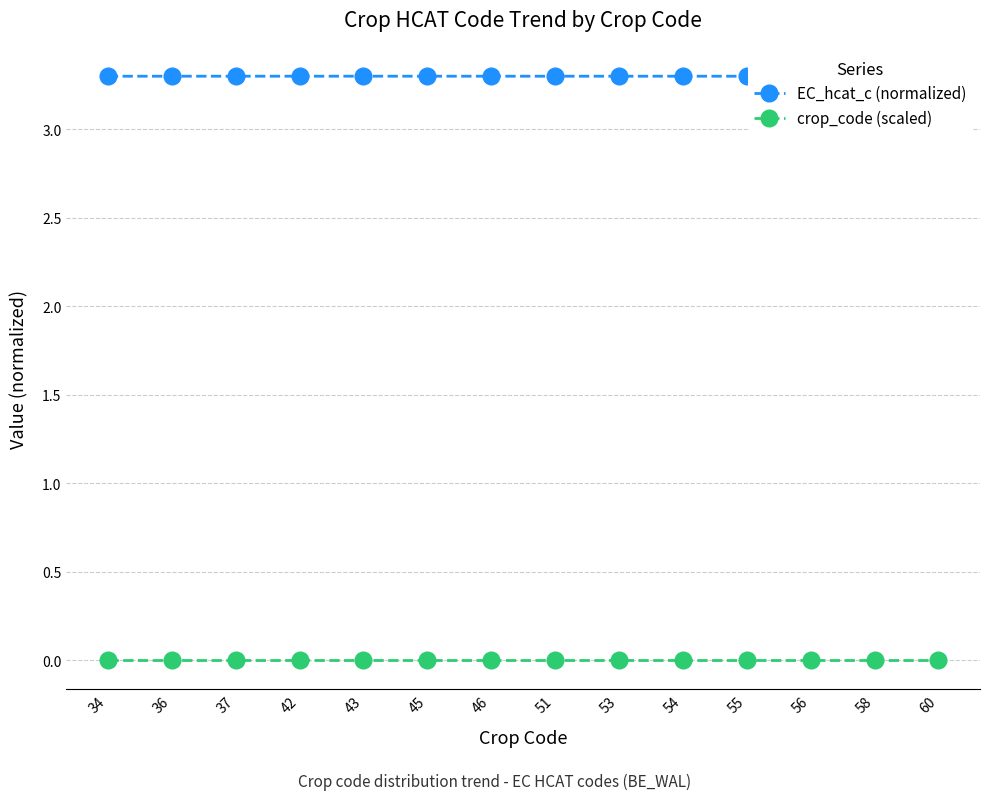

True or false: EC_hcat_c (normalized) and crop_code (scaled) intersect in this chart.

False